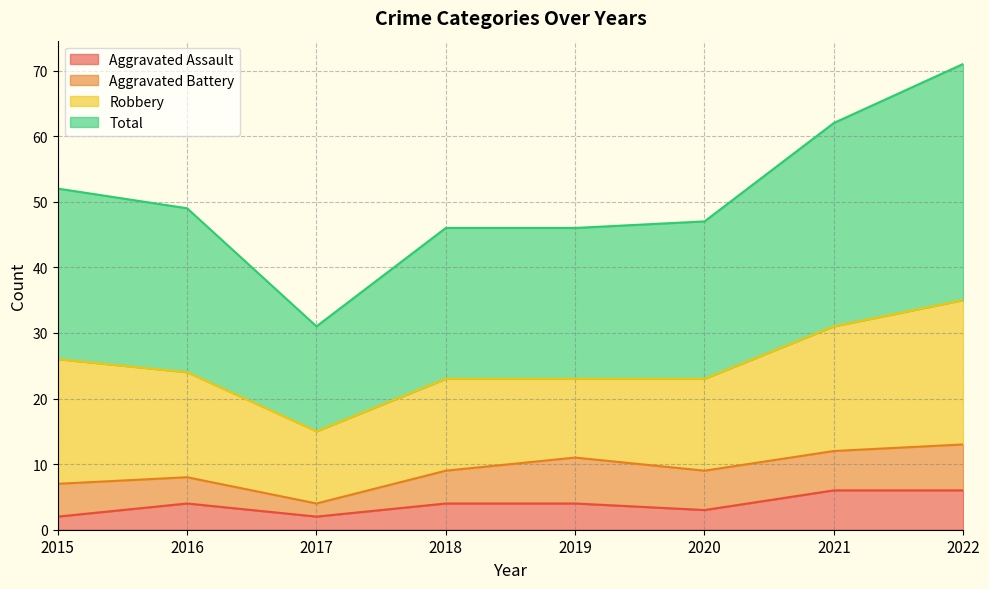

The Aggravated Assault series shows 9 at 2021. True or false?

False